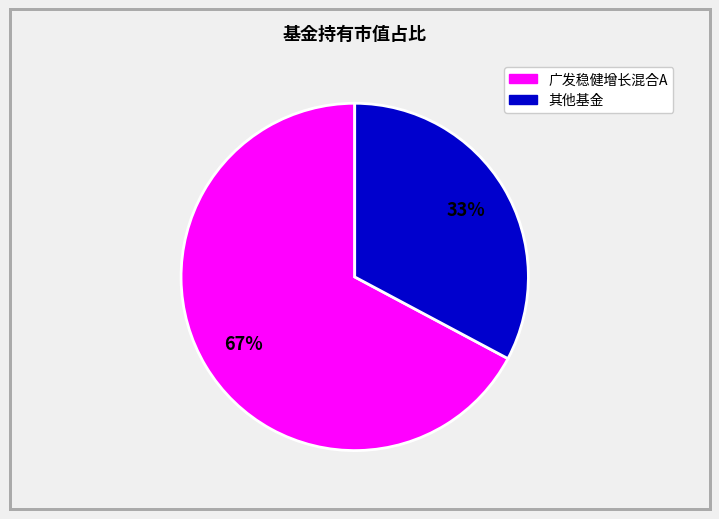

To the nearest percent, what is the difference between the largest and smallest slice percentages?

34%